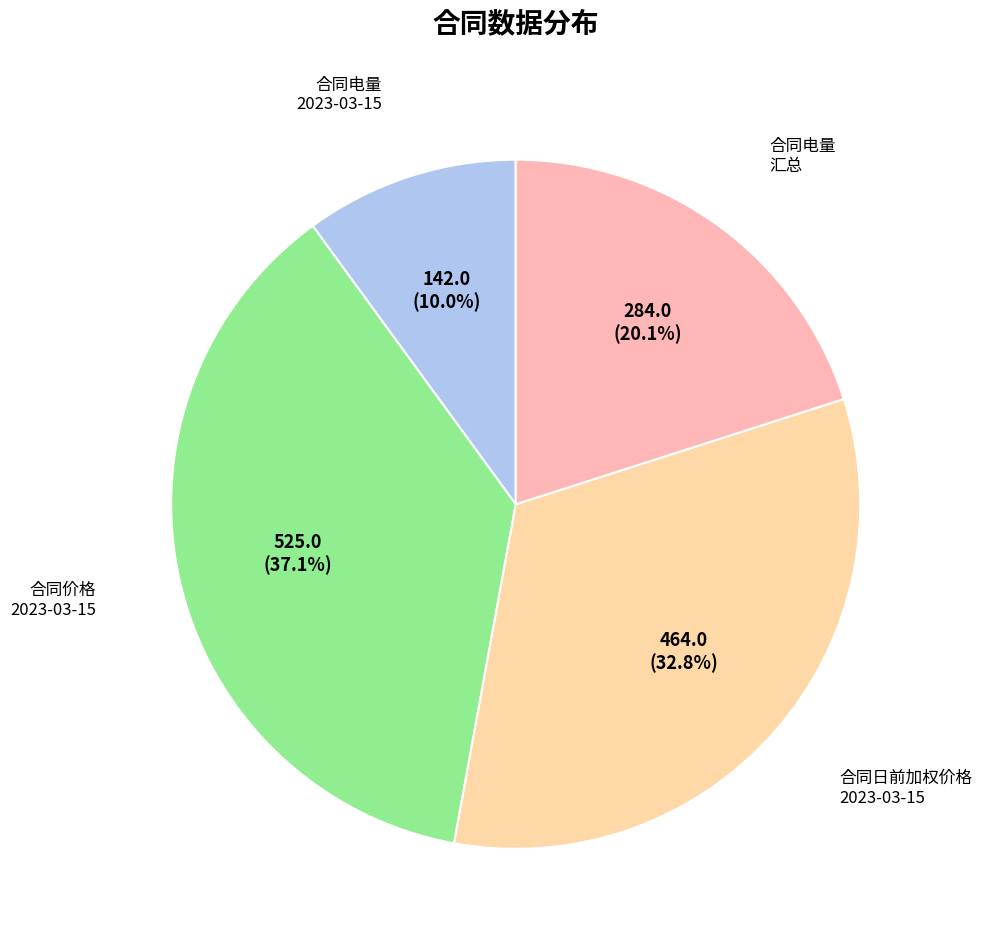

How many slices are in this pie chart?

4